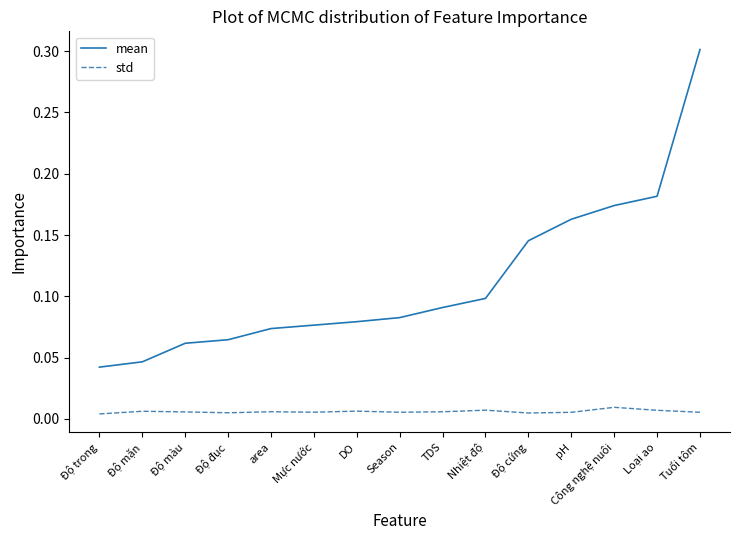

At which category is the sum across all series the highest?

Tuổi tôm